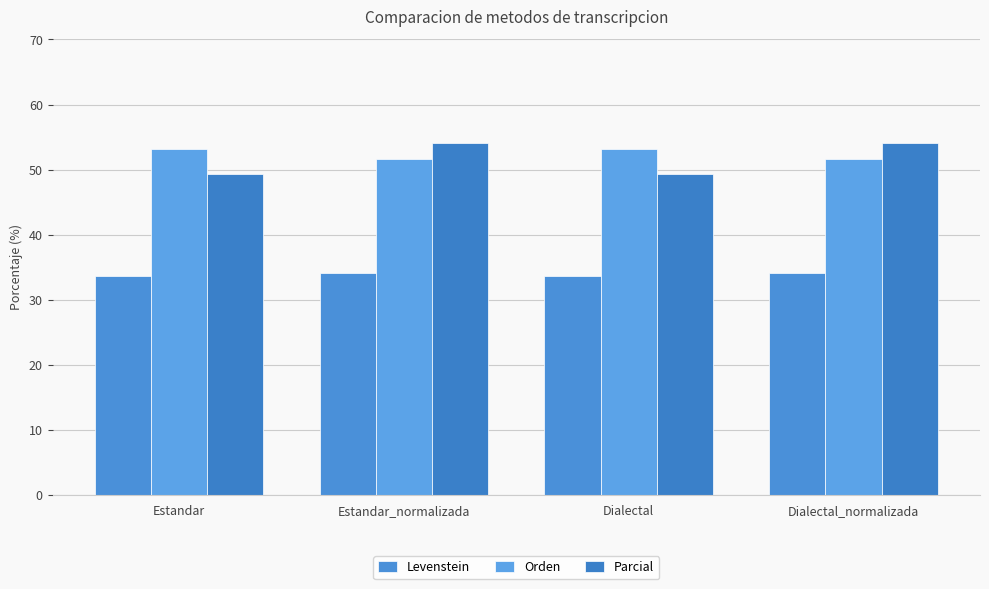

At how many categories does at least one series exceed 40?

4